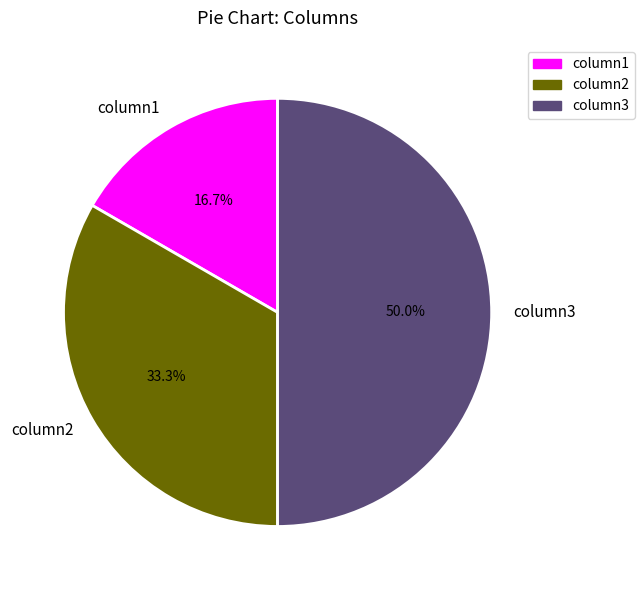

To the nearest percent, what is the difference between the largest and smallest slice percentages?

33%